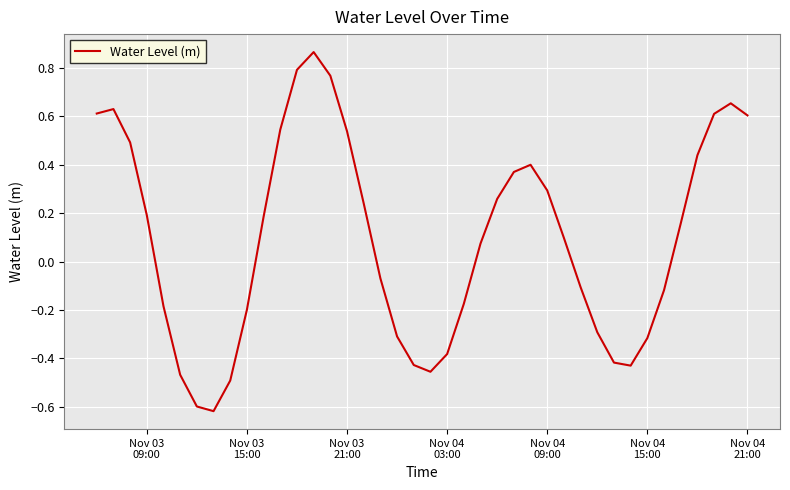

How many values are above zero?

22